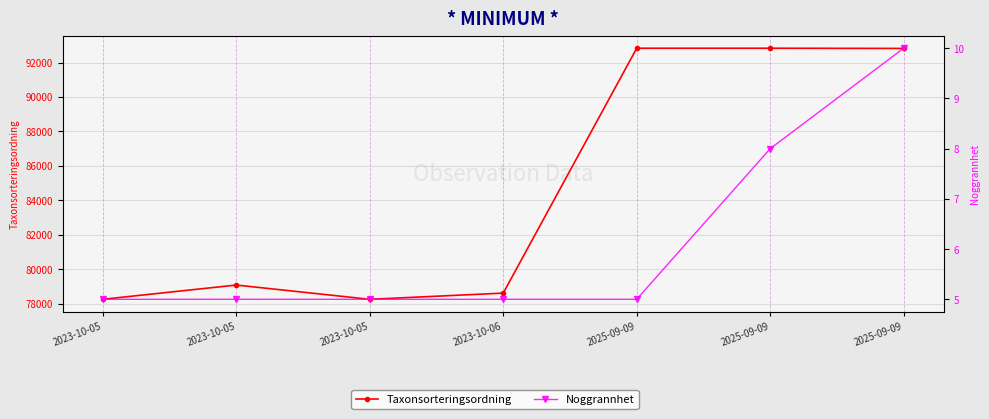

What is the average value of the Taxonsorteringsordning series?

84665